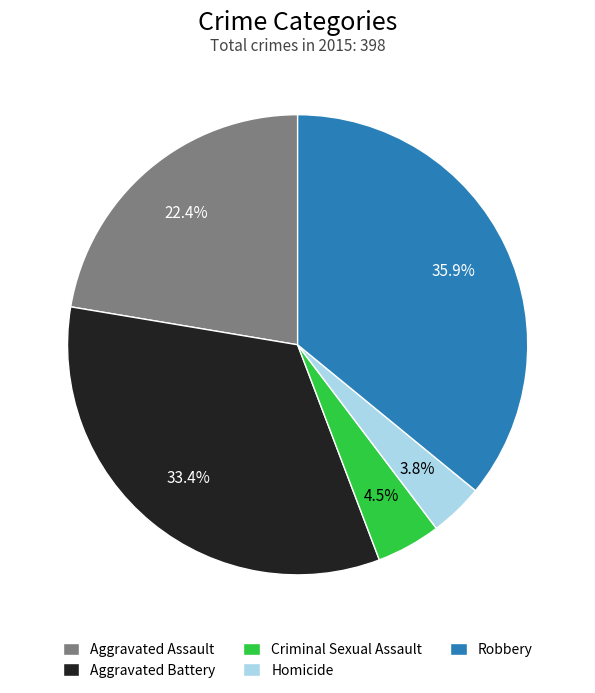

What percentage do Robbery and Homicide together represent?

39.7%